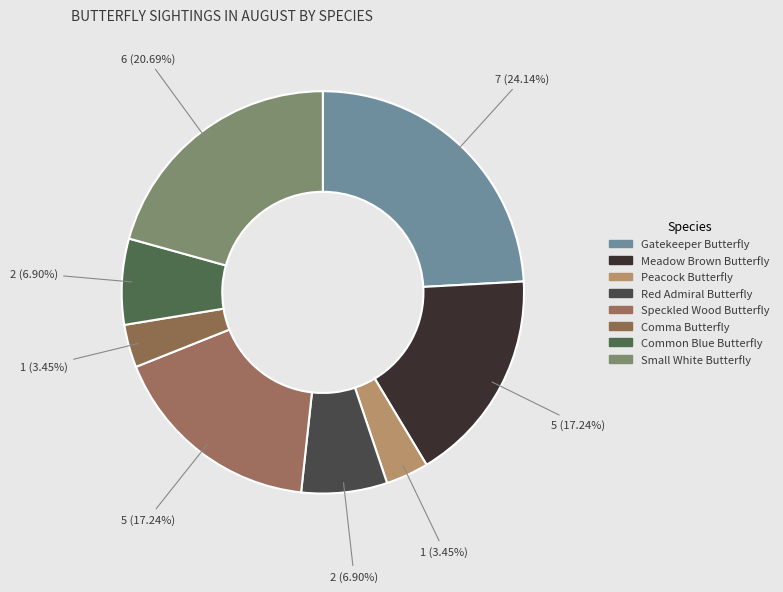

How many slices are in this pie chart?

8